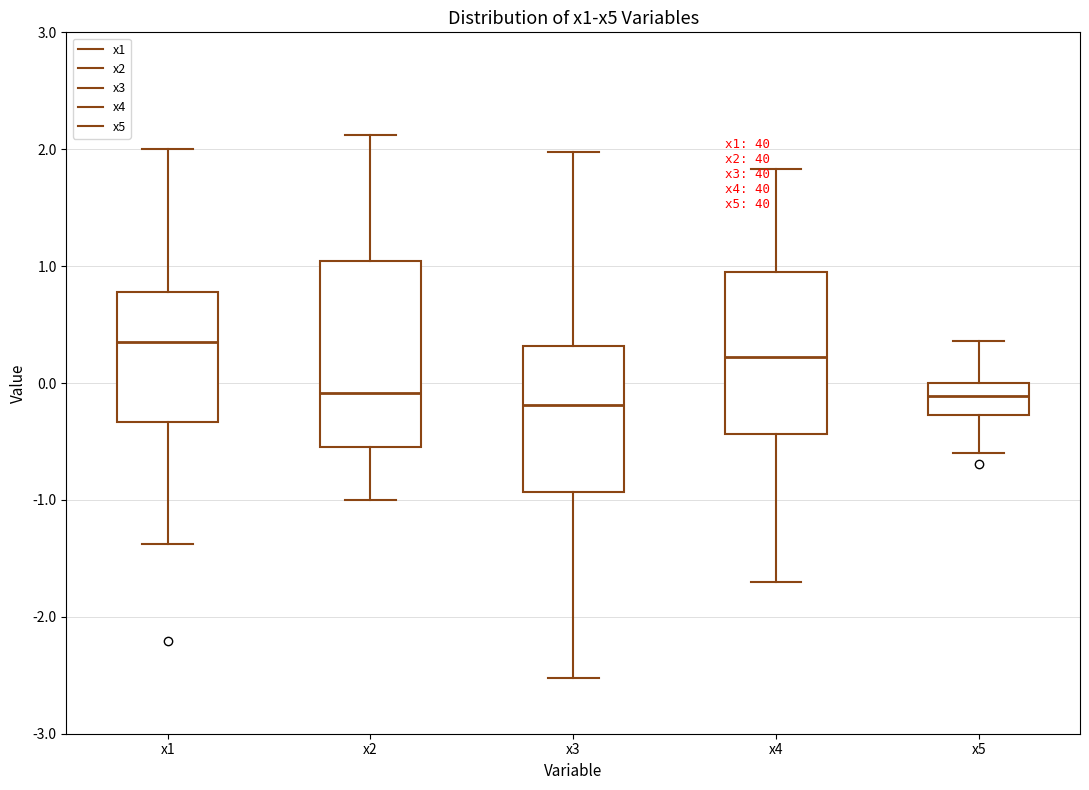

Which box's median line is the highest?

x1